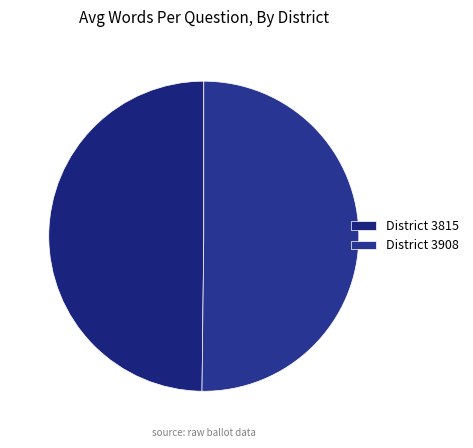

How many slices are in this pie chart?

2